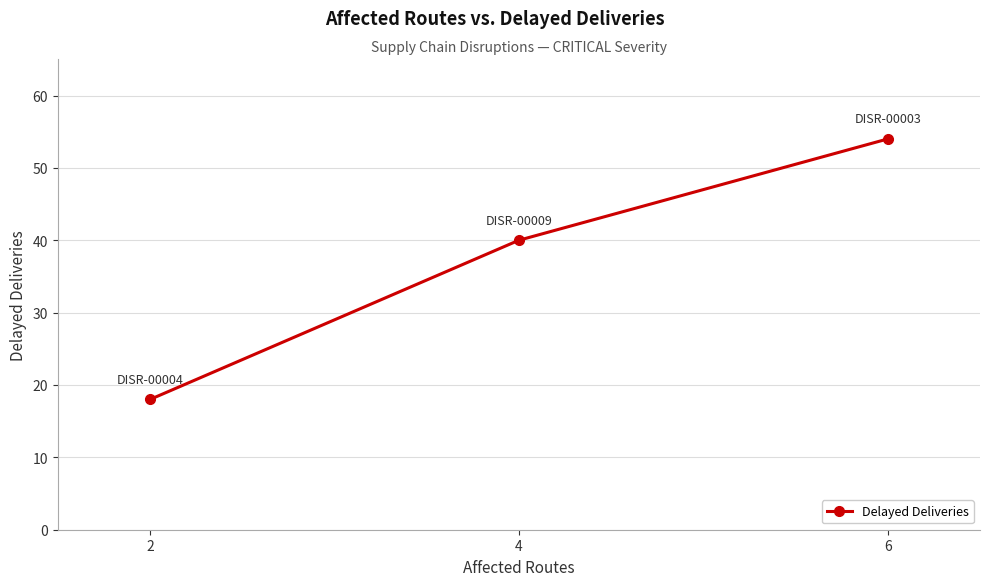

Does the chart have visible grid lines?

Yes